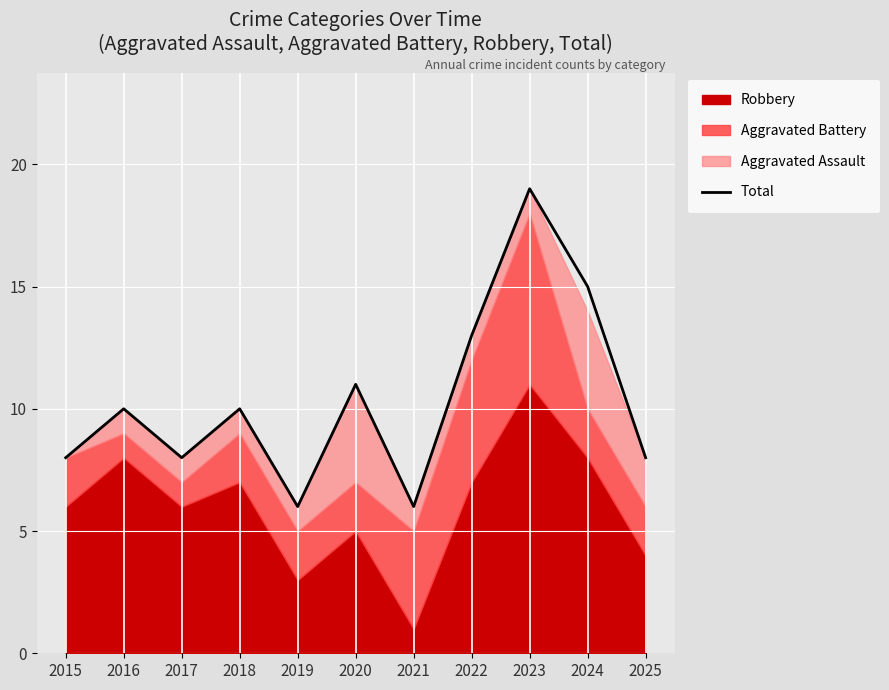

The value at 2020 is 3. True or false?

False